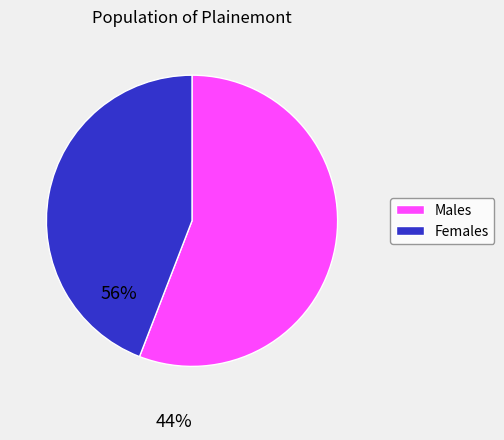

Is there a majority slice in this chart?

Yes